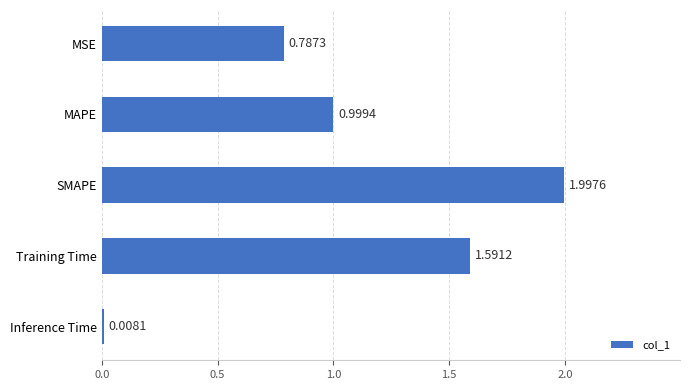

What is the change in value from MAPE to SMAPE?

+1.0